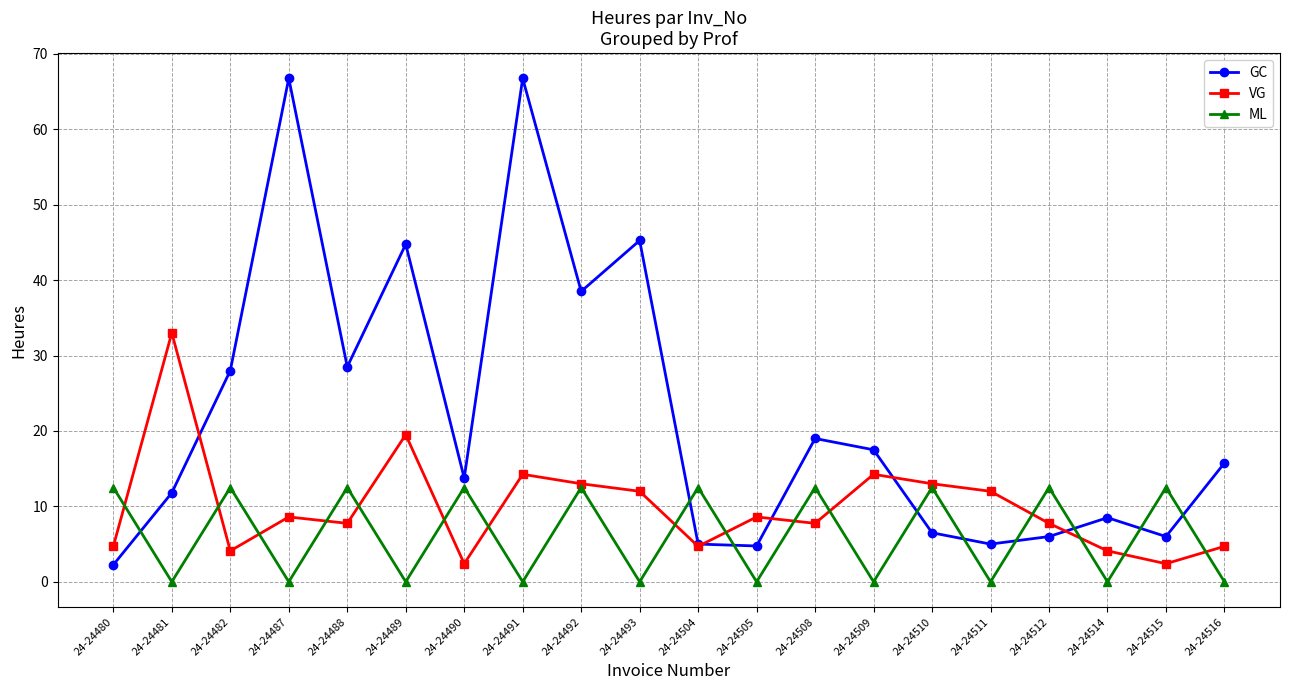

What is the value of the VG point at the 4th from the left?

8.6